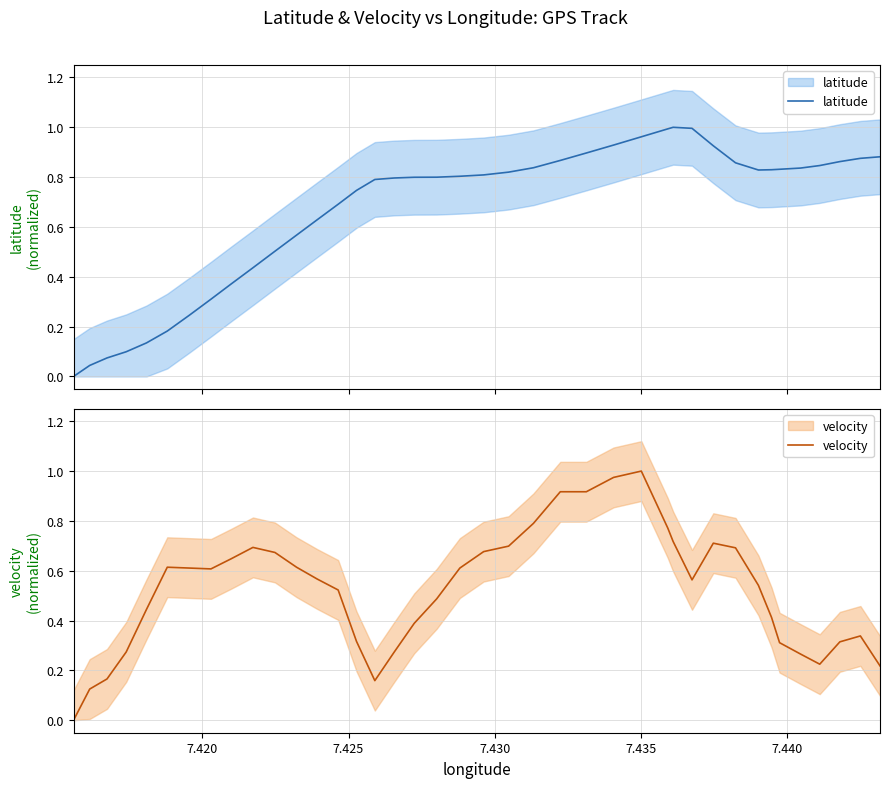

At how many categories does at least one series exceed 0?

39